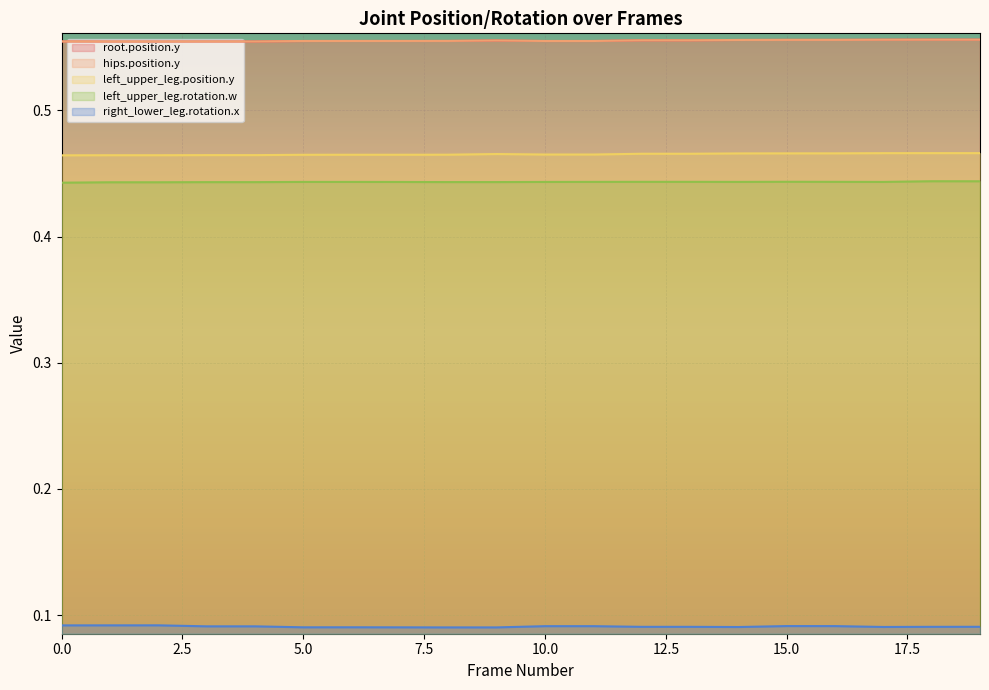

True or false: left_upper_leg.rotation.w has more than 1 points higher than both neighbors.

True